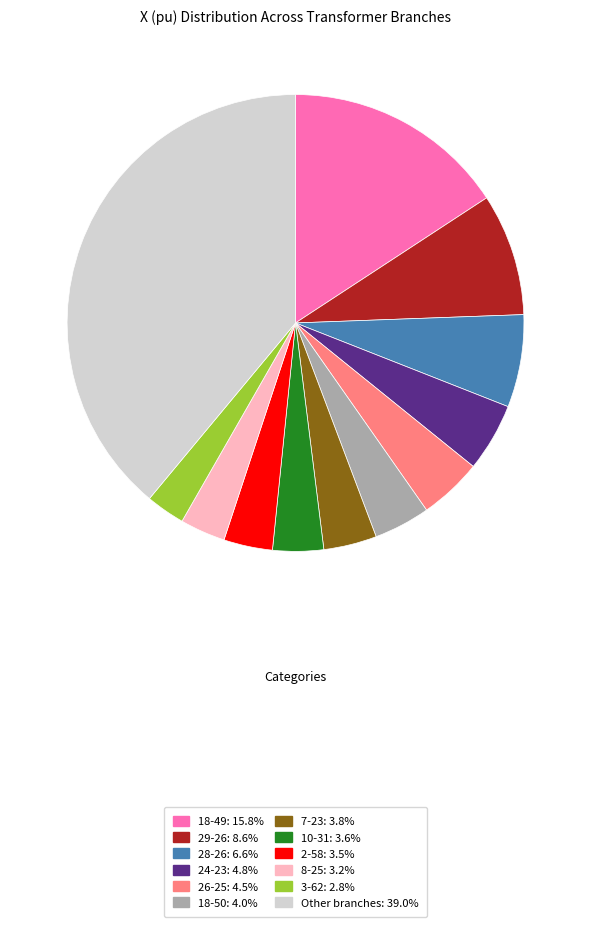

Does any single category account for the majority?

No